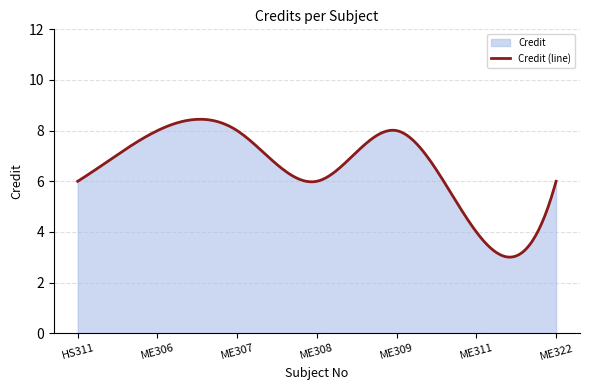

Where does the data first go above 6?

ME306